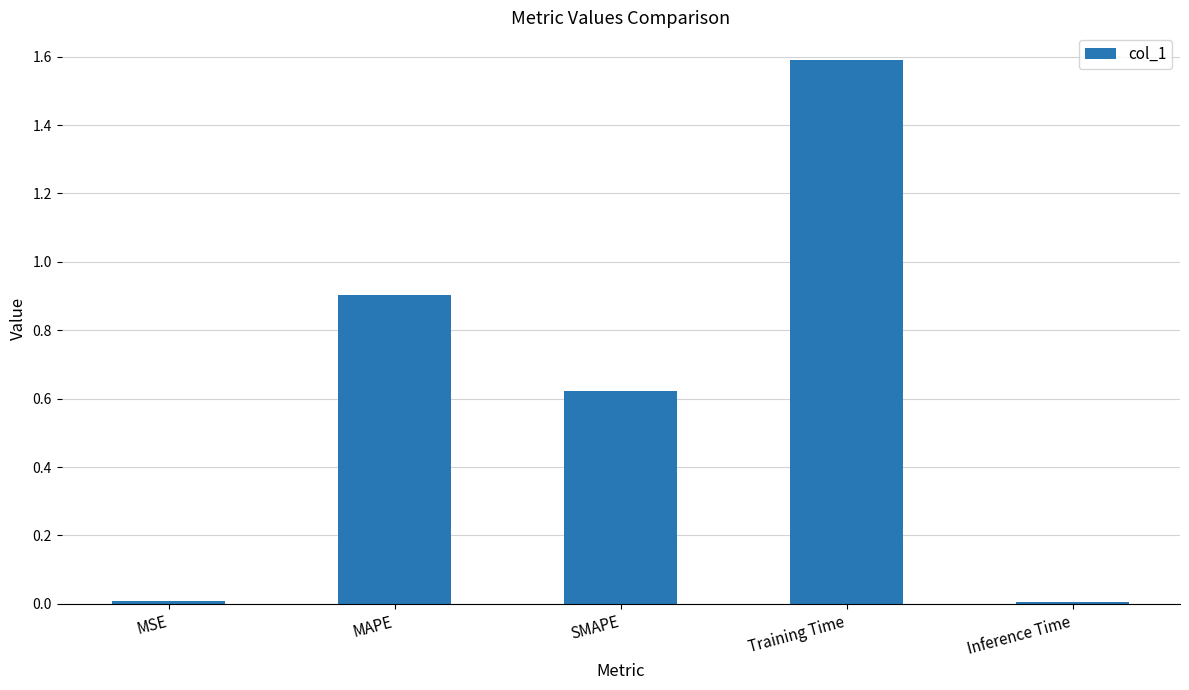

Is it true that the value at Training Time is 2.1?

False